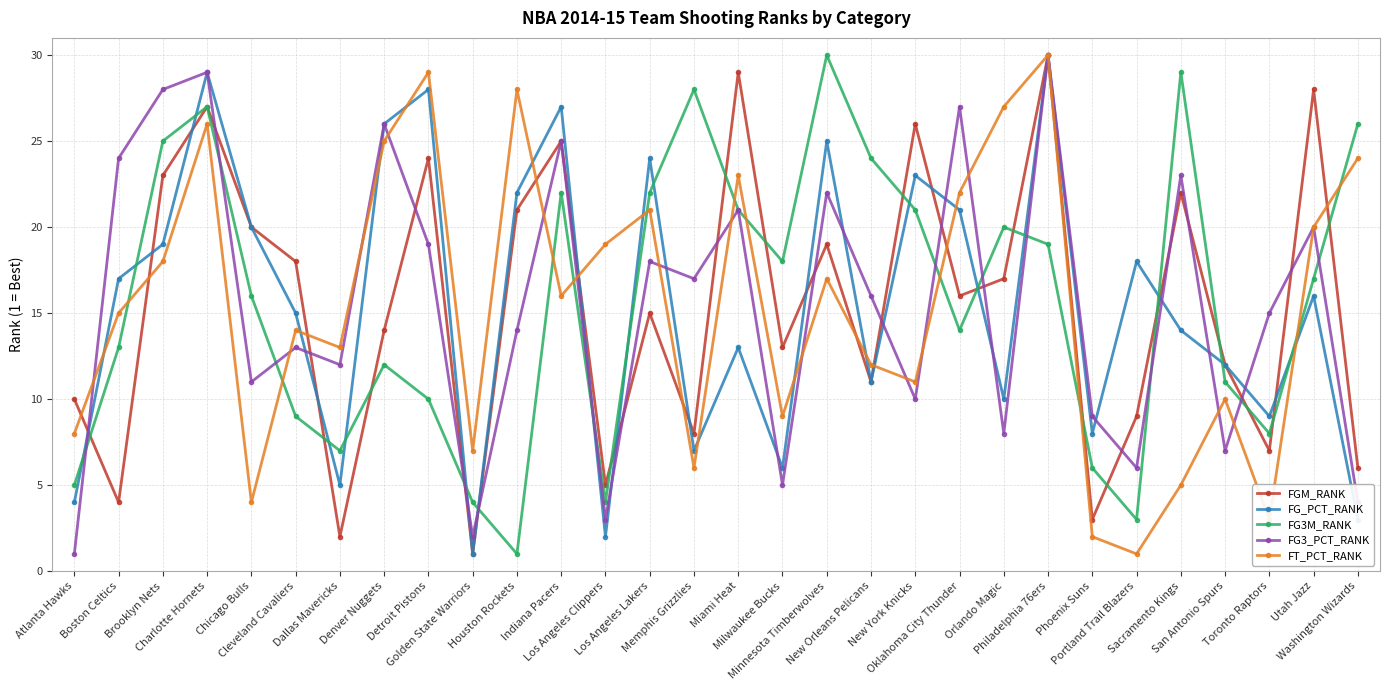

Reading left to right, transcribe all the data shown in this chart.

FGM_RANK: Atlanta Hawks=10	Boston Celtics=4	Brooklyn Nets=23	Charlotte Hornets=27	Chicago Bulls=20	Cleveland Cavaliers=18	Dallas Mavericks=2	Denver Nuggets=14	Detroit Pistons=24	Golden State Warriors=1	Houston Rockets=21	Indiana Pacers=25	Los Angeles Clippers=5	Los Angeles Lakers=15	Memphis Grizzlies=8	Miami Heat=29	Milwaukee Bucks=13	Minnesota Timberwolves=19	New Orleans Pelicans=11	New York Knicks=26	Oklahoma City Thunder=16	Orlando Magic=17	Philadelphia 76ers=30	Phoenix Suns=3	Portland Trail Blazers=9	Sacramento Kings=22	San Antonio Spurs=12	Toronto Raptors=7	Utah Jazz=28	Washington Wizards=6
FG_PCT_RANK: Atlanta Hawks=4	Boston Celtics=17	Brooklyn Nets=19	Charlotte Hornets=29	Chicago Bulls=20	Cleveland Cavaliers=15	Dallas Mavericks=5	Denver Nuggets=26	Detroit Pistons=28	Golden State Warriors=1	Houston Rockets=22	Indiana Pacers=27	Los Angeles Clippers=2	Los Angeles Lakers=24	Memphis Grizzlies=7	Miami Heat=13	Milwaukee Bucks=6	Minnesota Timberwolves=25	New Orleans Pelicans=11	New York Knicks=23	Oklahoma City Thunder=21	Orlando Magic=10	Philadelphia 76ers=30	Phoenix Suns=8	Portland Trail Blazers=18	Sacramento Kings=14	San Antonio Spurs=12	Toronto Raptors=9	Utah Jazz=16	Washington Wizards=3
FG3M_RANK: Atlanta Hawks=5	Boston Celtics=13	Brooklyn Nets=25	Charlotte Hornets=27	Chicago Bulls=16	Cleveland Cavaliers=9	Dallas Mavericks=7	Denver Nuggets=12	Detroit Pistons=10	Golden State Warriors=4	Houston Rockets=1	Indiana Pacers=22	Los Angeles Clippers=4	Los Angeles Lakers=22	Memphis Grizzlies=28	Miami Heat=21	Milwaukee Bucks=18	Minnesota Timberwolves=30	New Orleans Pelicans=24	New York Knicks=21	Oklahoma City Thunder=14	Orlando Magic=20	Philadelphia 76ers=19	Phoenix Suns=6	Portland Trail Blazers=3	Sacramento Kings=29	San Antonio Spurs=11	Toronto Raptors=8	Utah Jazz=17	Washington Wizards=26
FG3_PCT_RANK: Atlanta Hawks=1	Boston Celtics=24	Brooklyn Nets=28	Charlotte Hornets=29	Chicago Bulls=11	Cleveland Cavaliers=13	Dallas Mavericks=12	Denver Nuggets=26	Detroit Pistons=19	Golden State Warriors=2	Houston Rockets=14	Indiana Pacers=25	Los Angeles Clippers=3	Los Angeles Lakers=18	Memphis Grizzlies=17	Miami Heat=21	Milwaukee Bucks=5	Minnesota Timberwolves=22	New Orleans Pelicans=16	New York Knicks=10	Oklahoma City Thunder=27	Orlando Magic=8	Philadelphia 76ers=30	Phoenix Suns=9	Portland Trail Blazers=6	Sacramento Kings=23	San Antonio Spurs=7	Toronto Raptors=15	Utah Jazz=20	Washington Wizards=4
FT_PCT_RANK: Atlanta Hawks=8	Boston Celtics=15	Brooklyn Nets=18	Charlotte Hornets=26	Chicago Bulls=4	Cleveland Cavaliers=14	Dallas Mavericks=13	Denver Nuggets=25	Detroit Pistons=29	Golden State Warriors=7	Houston Rockets=28	Indiana Pacers=16	Los Angeles Clippers=19	Los Angeles Lakers=21	Memphis Grizzlies=6	Miami Heat=23	Milwaukee Bucks=9	Minnesota Timberwolves=17	New Orleans Pelicans=12	New York Knicks=11	Oklahoma City Thunder=22	Orlando Magic=27	Philadelphia 76ers=30	Phoenix Suns=2	Portland Trail Blazers=1	Sacramento Kings=5	San Antonio Spurs=10	Toronto Raptors=3	Utah Jazz=20	Washington Wizards=24